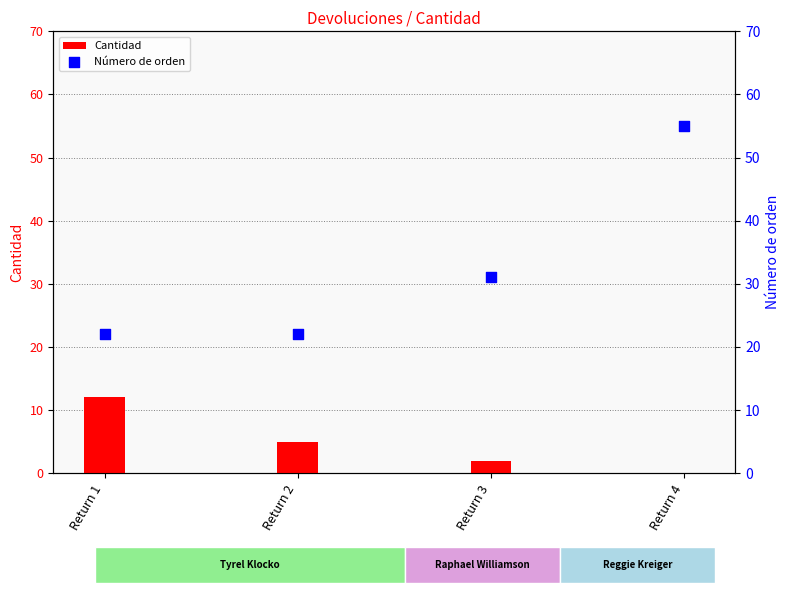

Which series has the largest total across all categories?

Número de orden